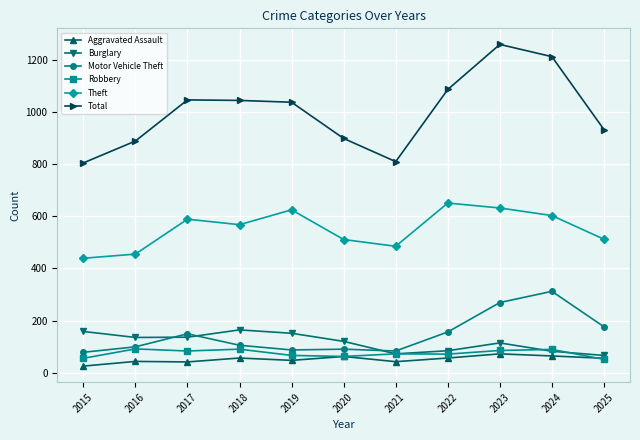

Which series has the largest total across all categories?

Total